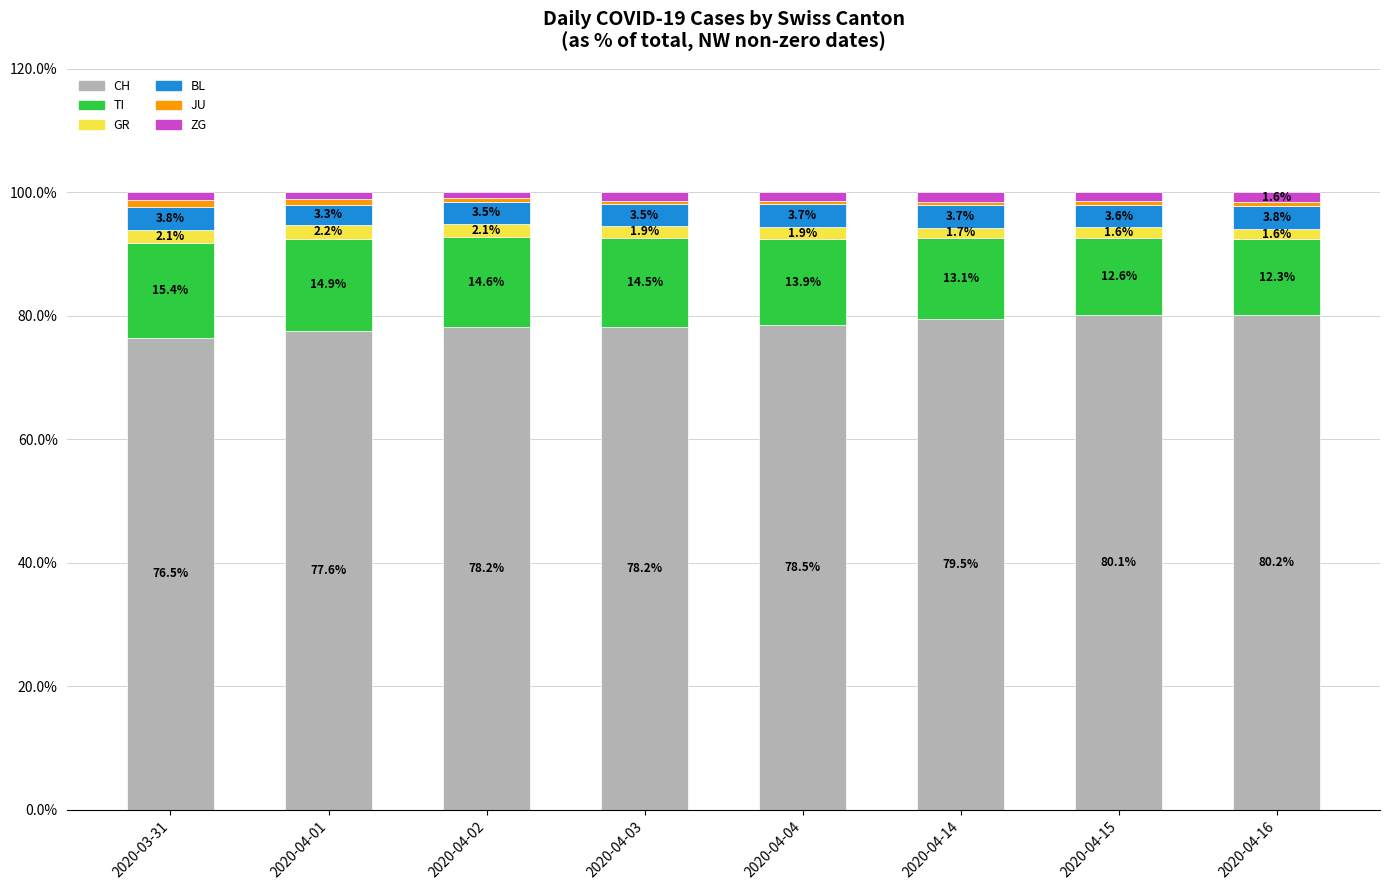

Is it true that CH equals 78.2 at 2020-04-02?

True